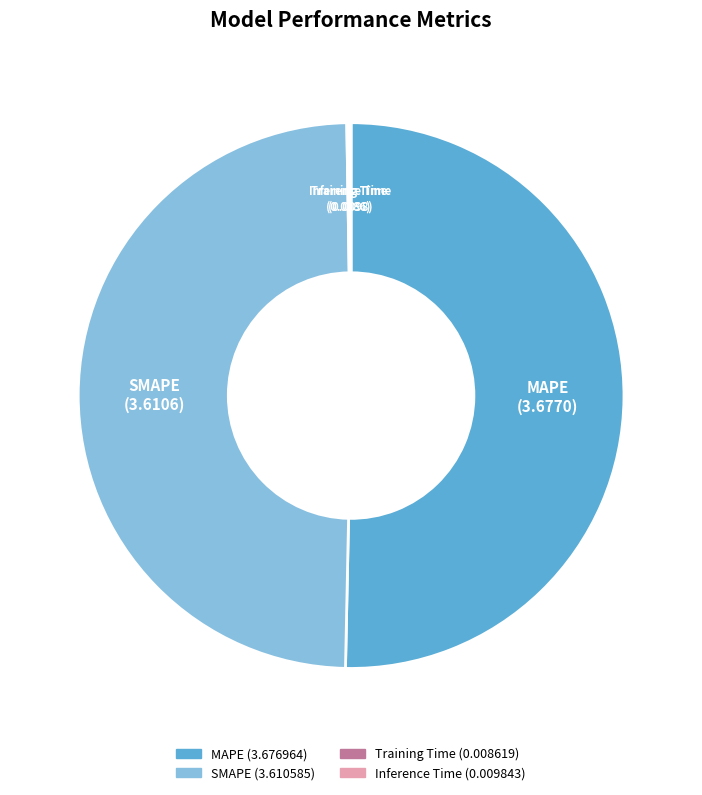

Which slice represents more than half of the pie?

MAPE